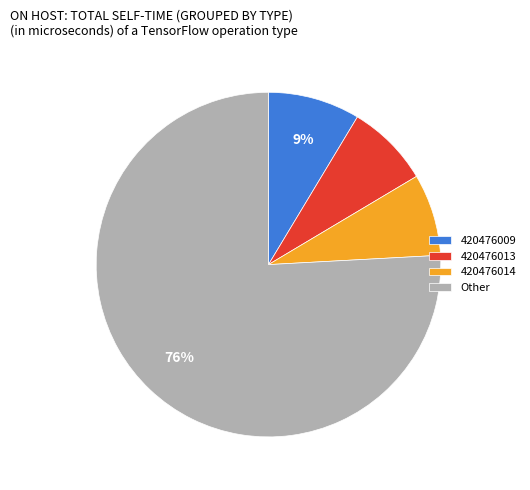

Count the number of slices in the pie.

4